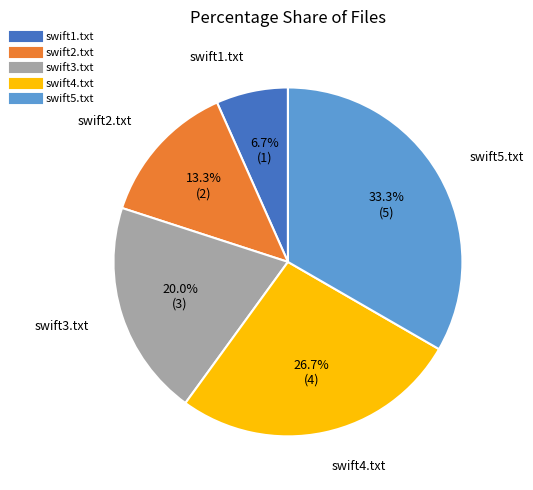

To the nearest percent, what is the combined percentage of swift4.txt and swift1.txt?

33%